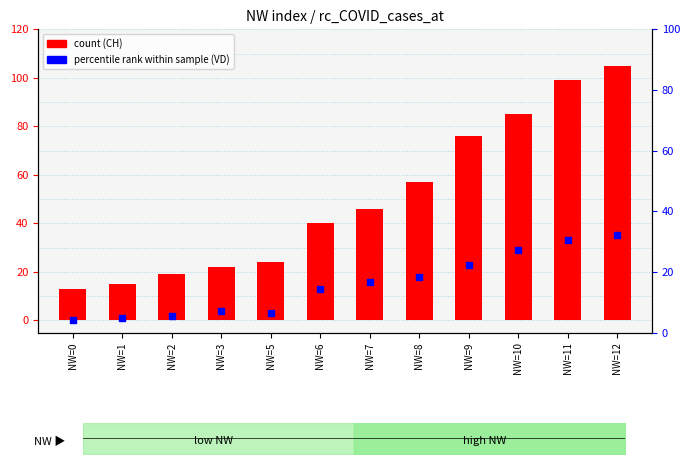

Which series contains the highest Y value?

CH (count)